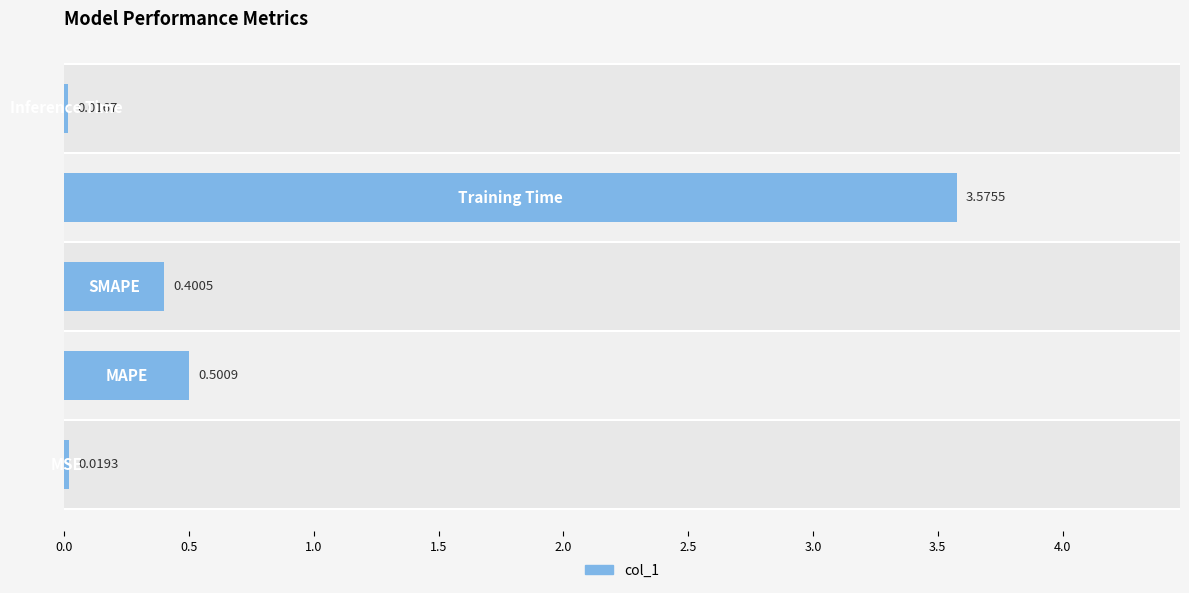

What is the sum of all values?

4.5